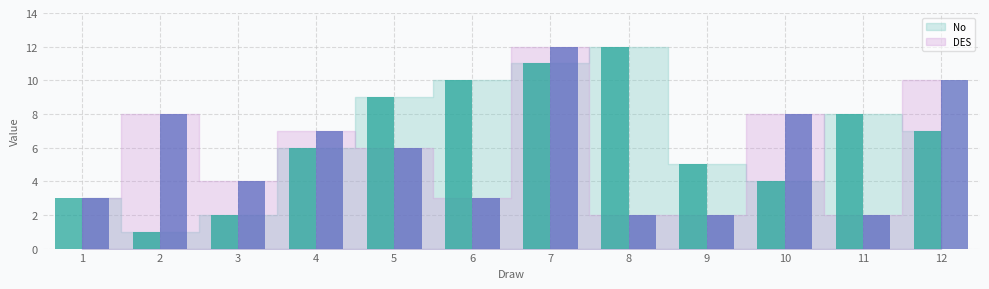

How many values in the No series exceed 7?

5